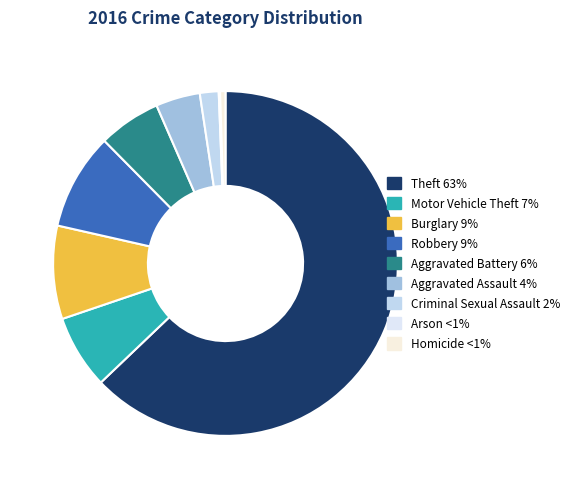

How many slices are in this pie chart?

9